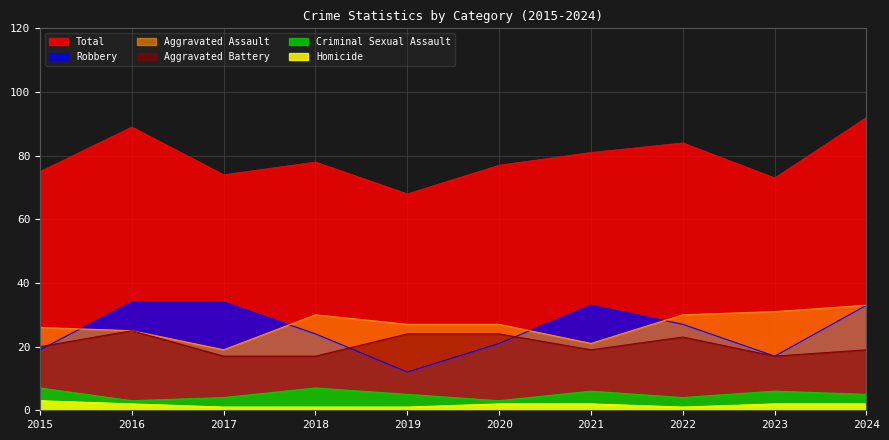

Which series has the largest total across all categories?

Total